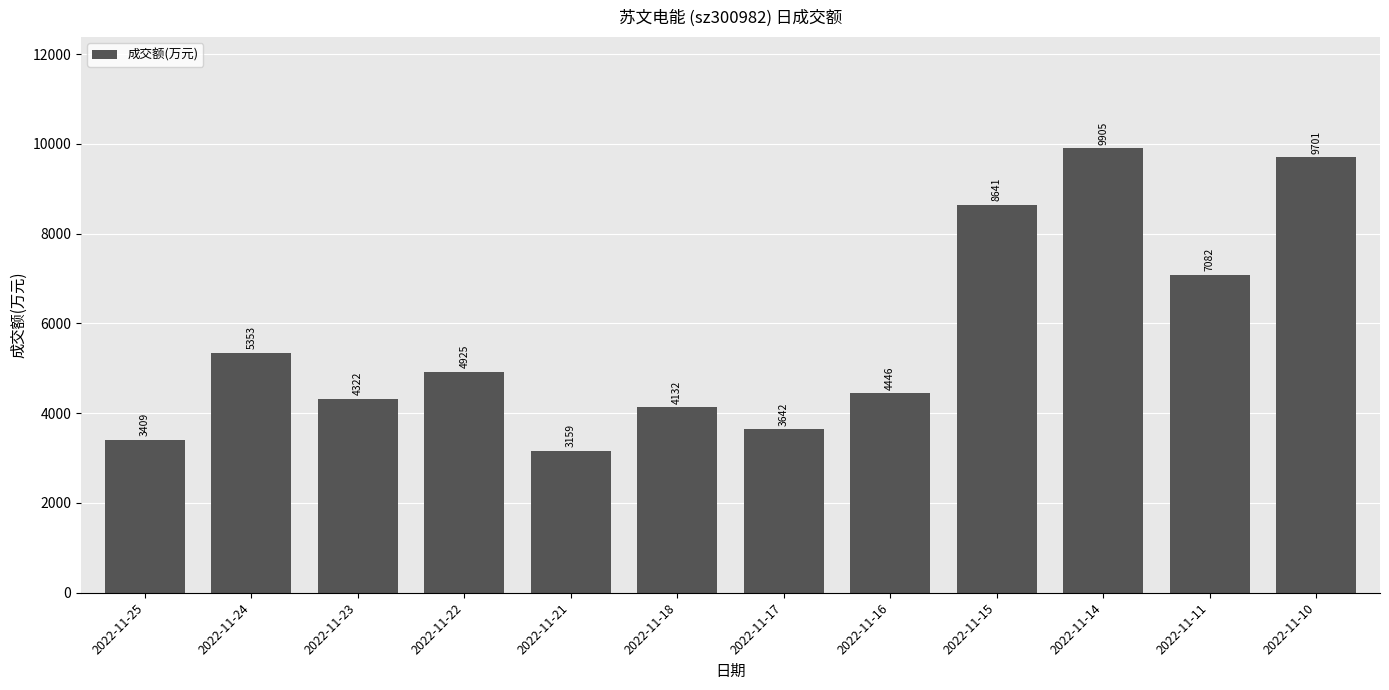

At which label does the data first exceed 4925?

2022-11-24